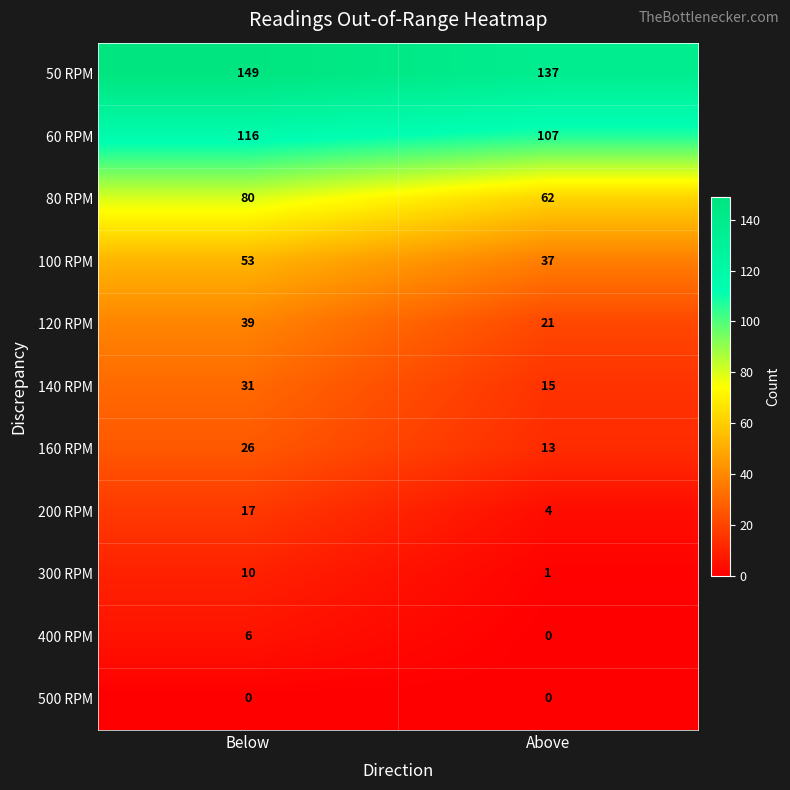

Is it true that 80 RPM equals 80 at Below?

True